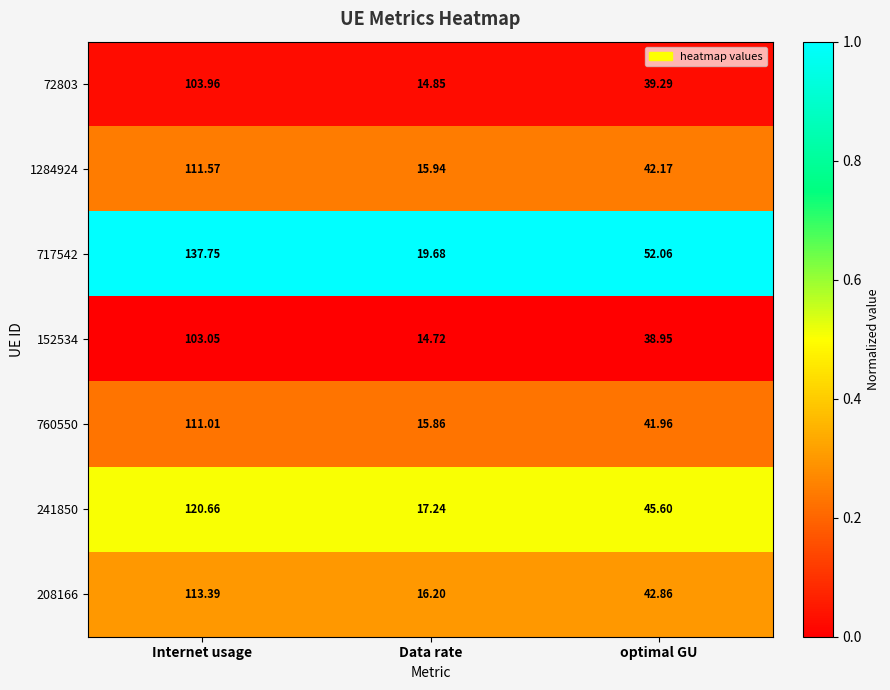

At which category is the sum across all series the highest?

Internet usage